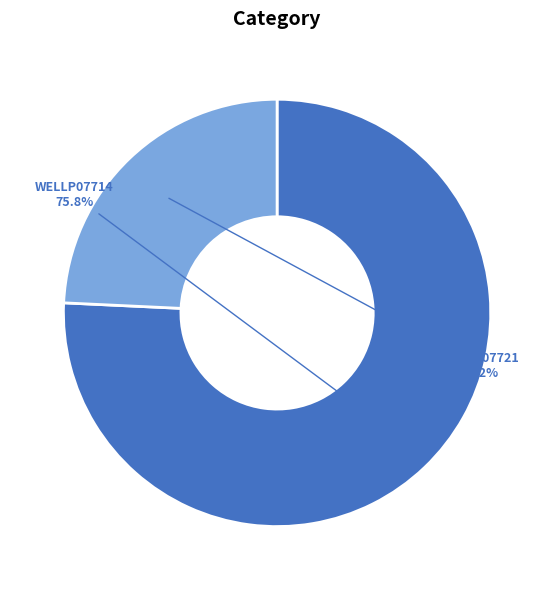

Between WELLP07721 and WELLP07714, which is larger?

WELLP07714